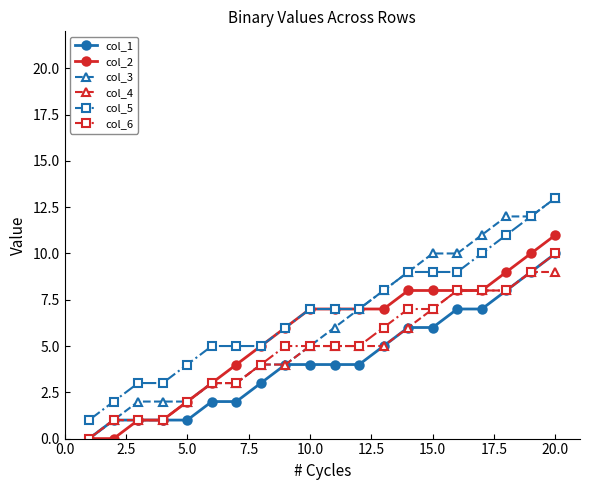

What is the greatest value displayed?

13